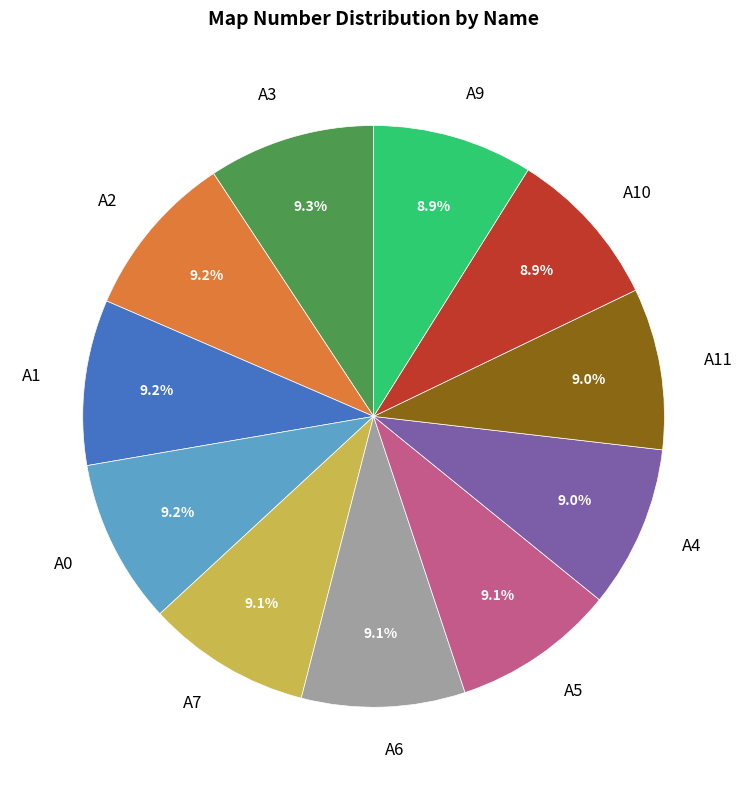

How much of the chart is everything except A1?

90.8%